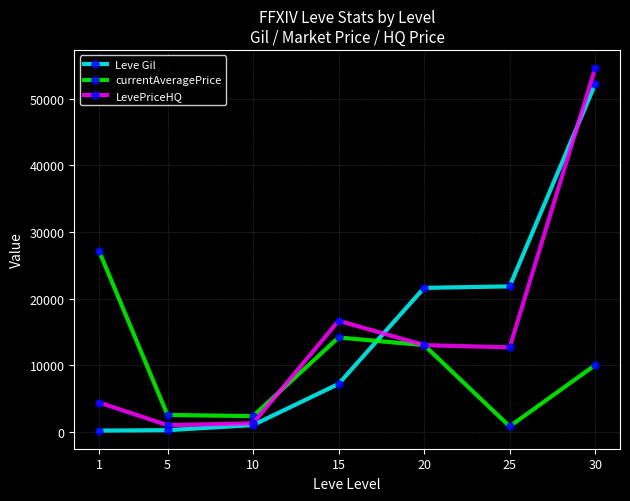

Which series ends up on top after the final intersection of LevePriceHQ and Leve Gil?

LevePriceHQ